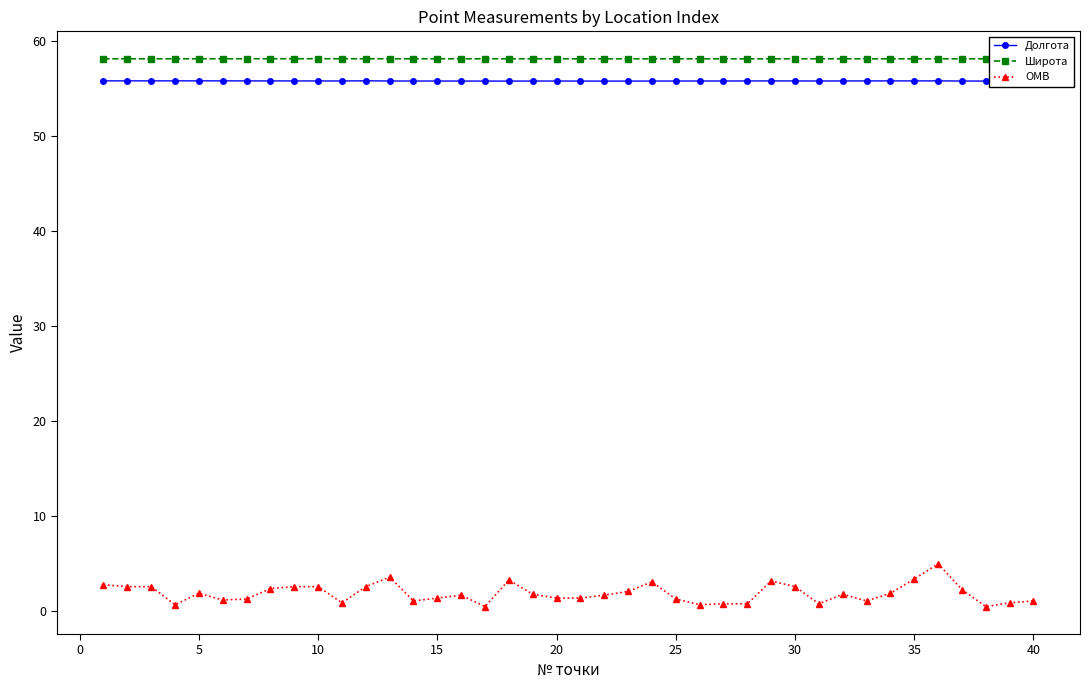

True or false: Широта and Долгота cross at least once.

False